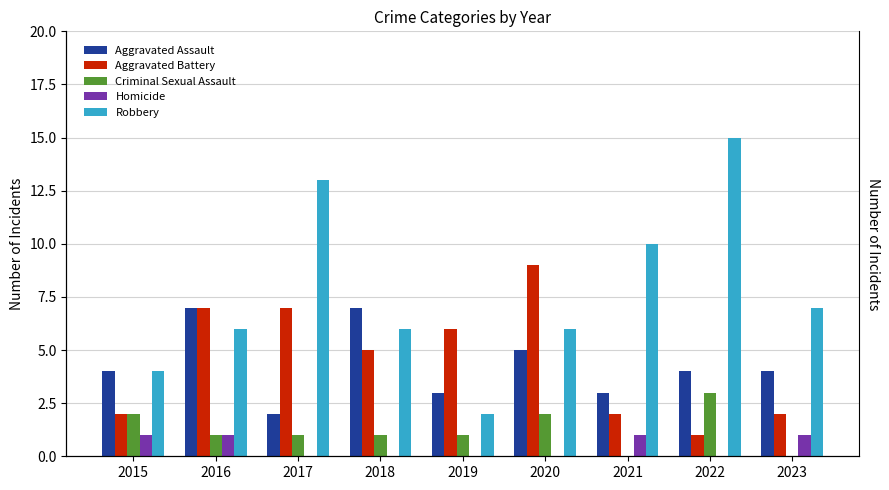

The value of Robbery at 2015 is 2. True or false?

False